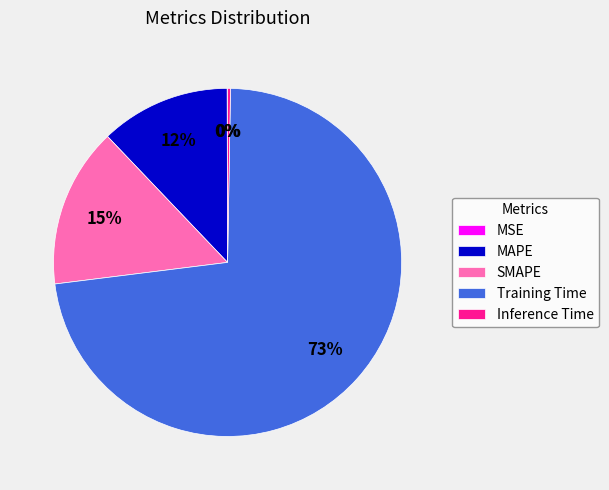

Combined, do Training Time and SMAPE account for over 50%?

Yes